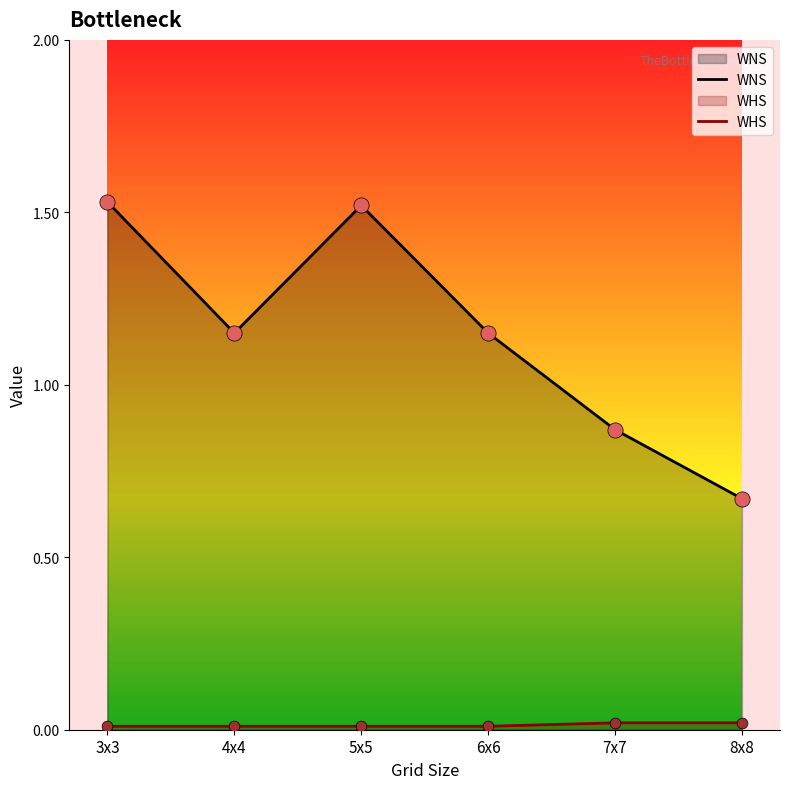

What is the total value across all series at 5x5?

1.5